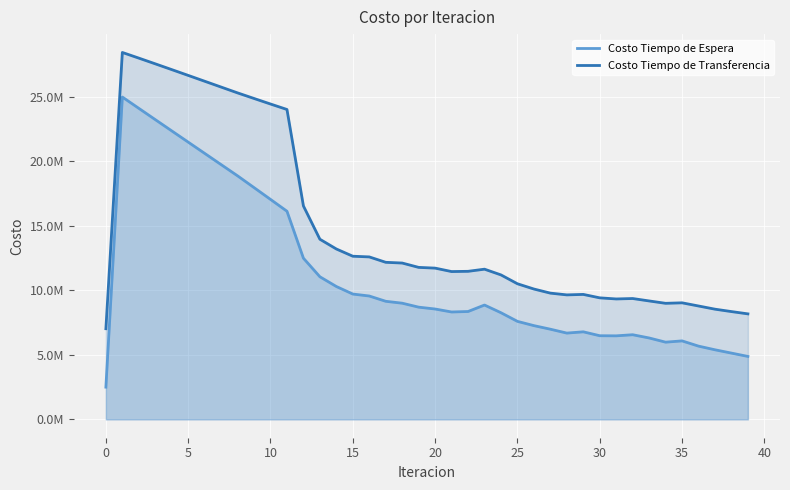

What are all the series names shown in the legend?

Costo Tiempo de Espera, Costo Tiempo de Transferencia